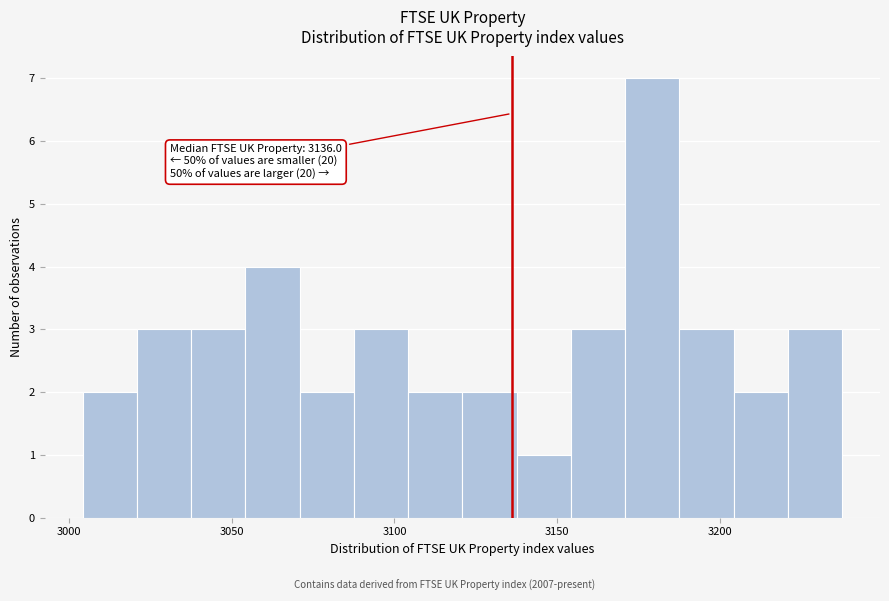

Read against the x-axis, roughly where is the centre of the tallest bar?

3180